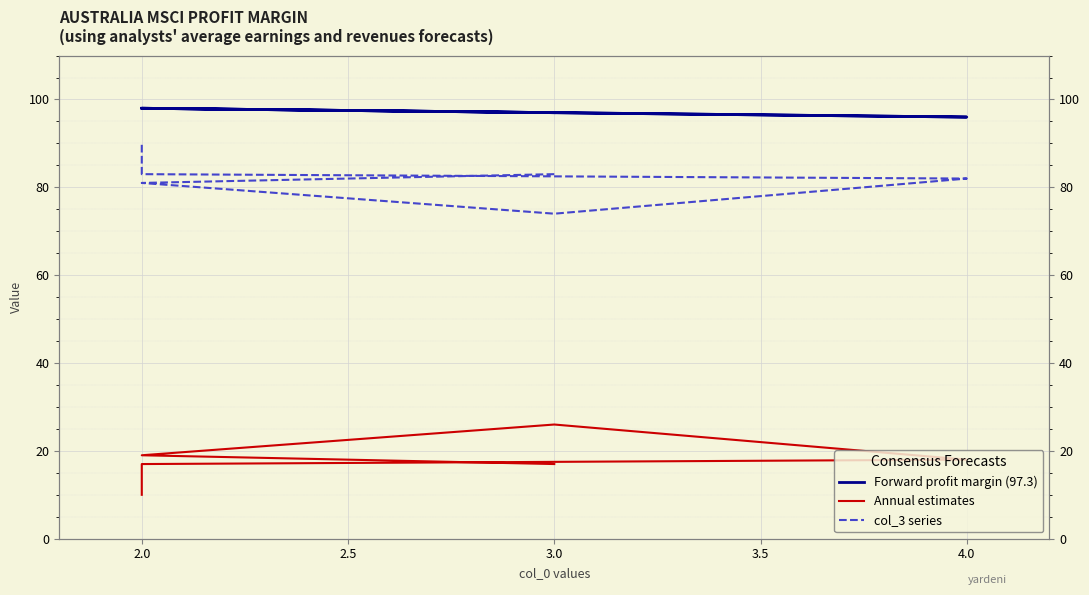

What is the average value of the col_3 series series?

82